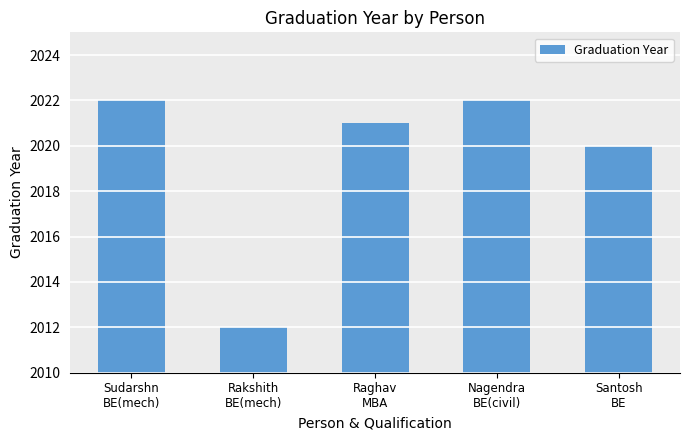

At which label is the value closest to 2017?

Santosh
BE